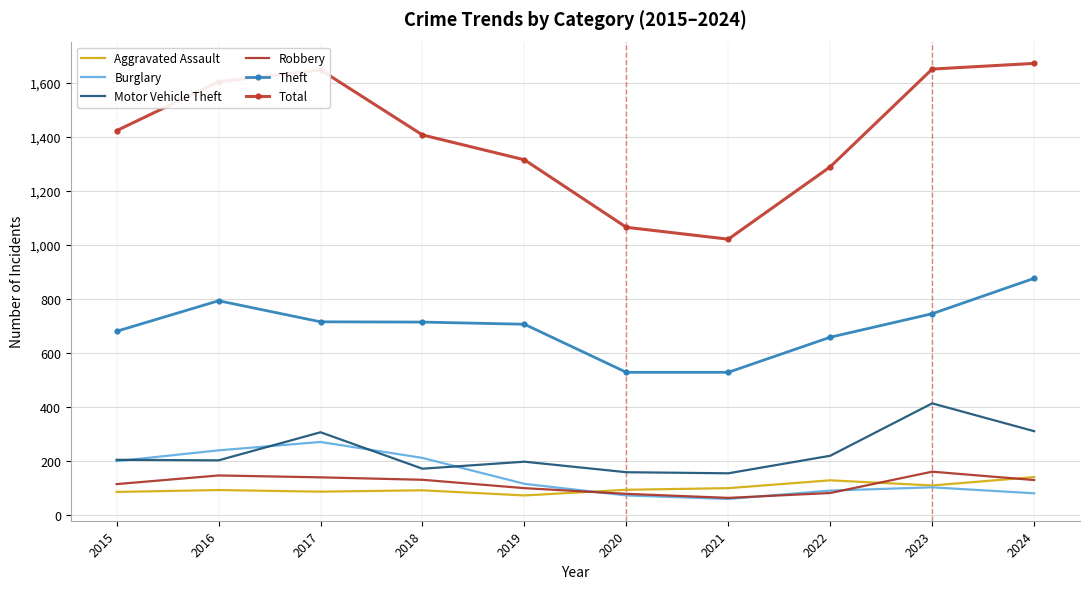

Which series has the largest range (max minus min)?

Total